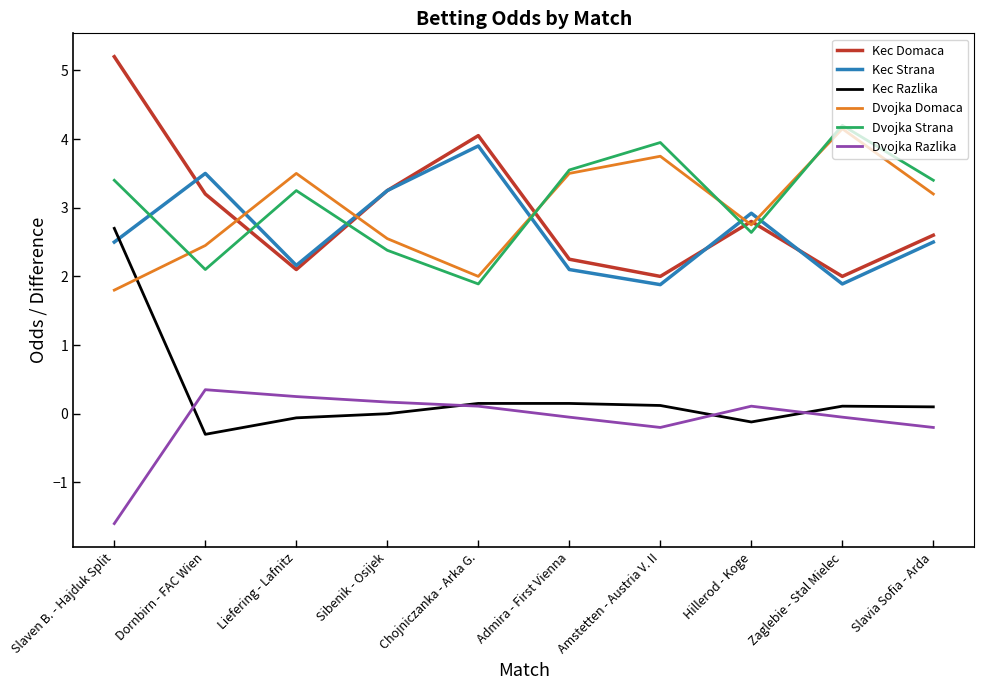

True or false: Kec Domaca and Kec Razlika intersect in this chart.

False